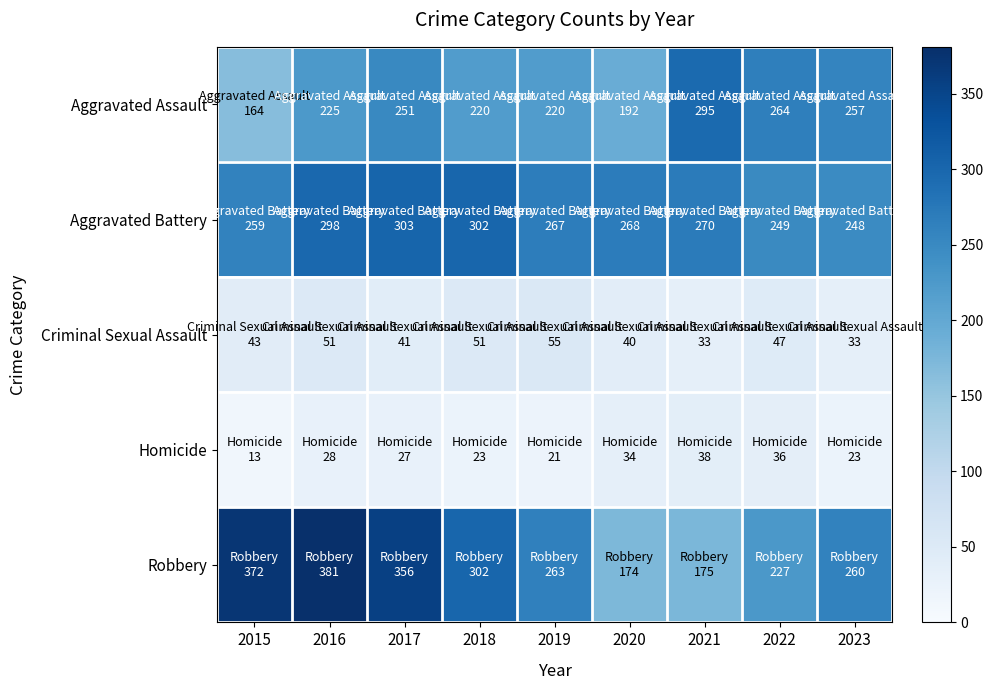

Reading right to left, list all the values displayed in this chart.

Aggravated Assault: 2023=257	2022=264	2021=295	2020=192	2019=220	2018=220	2017=251	2016=225	2015=164
Aggravated Battery: 2023=248	2022=249	2021=270	2020=268	2019=267	2018=302	2017=303	2016=298	2015=259
Criminal Sexual Assault: 2023=33	2022=47	2021=33	2020=40	2019=55	2018=51	2017=41	2016=51	2015=43
Homicide: 2023=23	2022=36	2021=38	2020=34	2019=21	2018=23	2017=27	2016=28	2015=13
Robbery: 2023=260	2022=227	2021=175	2020=174	2019=263	2018=302	2017=356	2016=381	2015=372